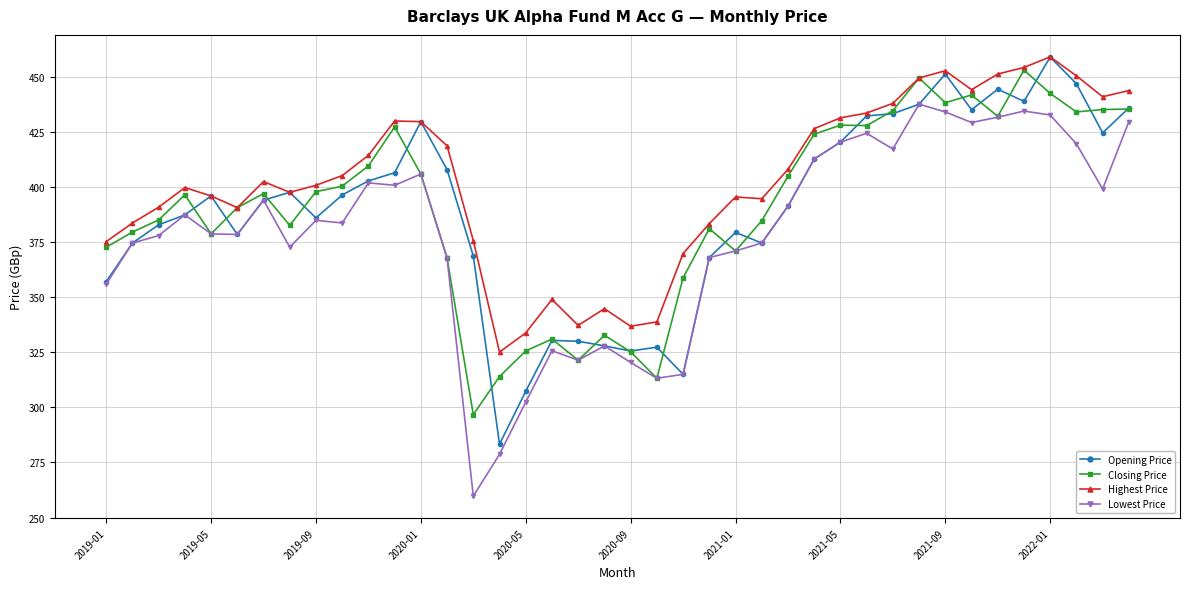

In Closing Price, how many points are higher than both neighbors (excluding endpoints)?

10